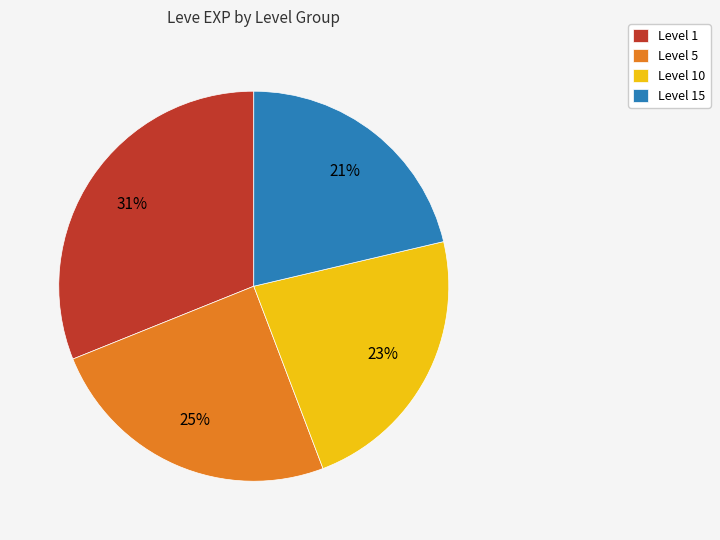

Combined, do Level 15 and Level 5 account for over 50%?

No